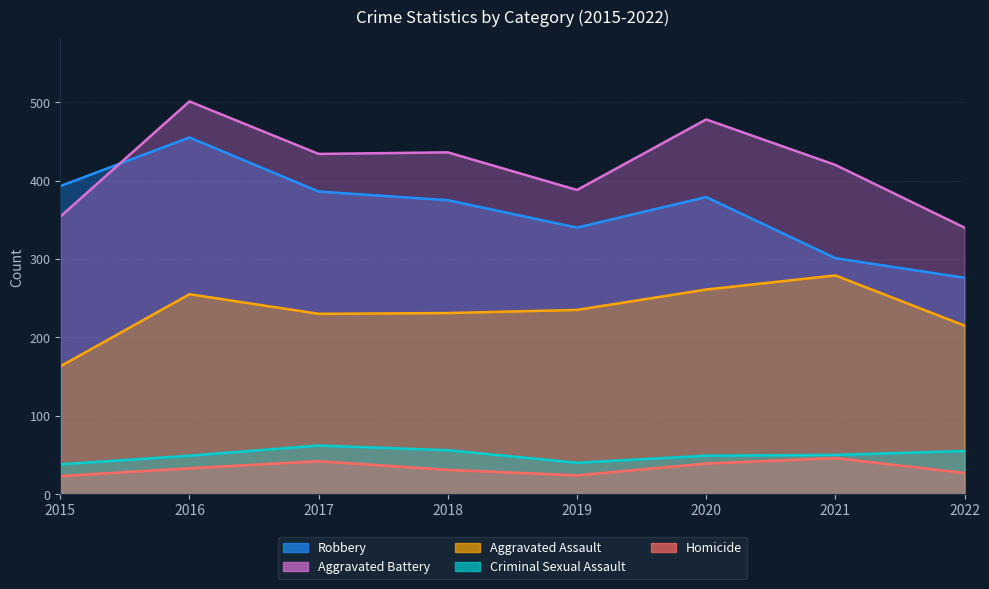

Reading right to left, extract all data points from this chart.

Aggravated Assault: 2022=215	2021=279	2020=261	2019=235	2018=231	2017=230	2016=255	2015=163
Aggravated Battery: 2022=340	2021=420	2020=478	2019=388	2018=436	2017=434	2016=501	2015=354
Criminal Sexual Assault: 2022=55	2021=50	2020=49	2019=40	2018=56	2017=62	2016=49	2015=38
Homicide: 2022=27	2021=46	2020=39	2019=24	2018=31	2017=42	2016=33	2015=23
Robbery: 2022=276	2021=301	2020=379	2019=340	2018=375	2017=386	2016=455	2015=393